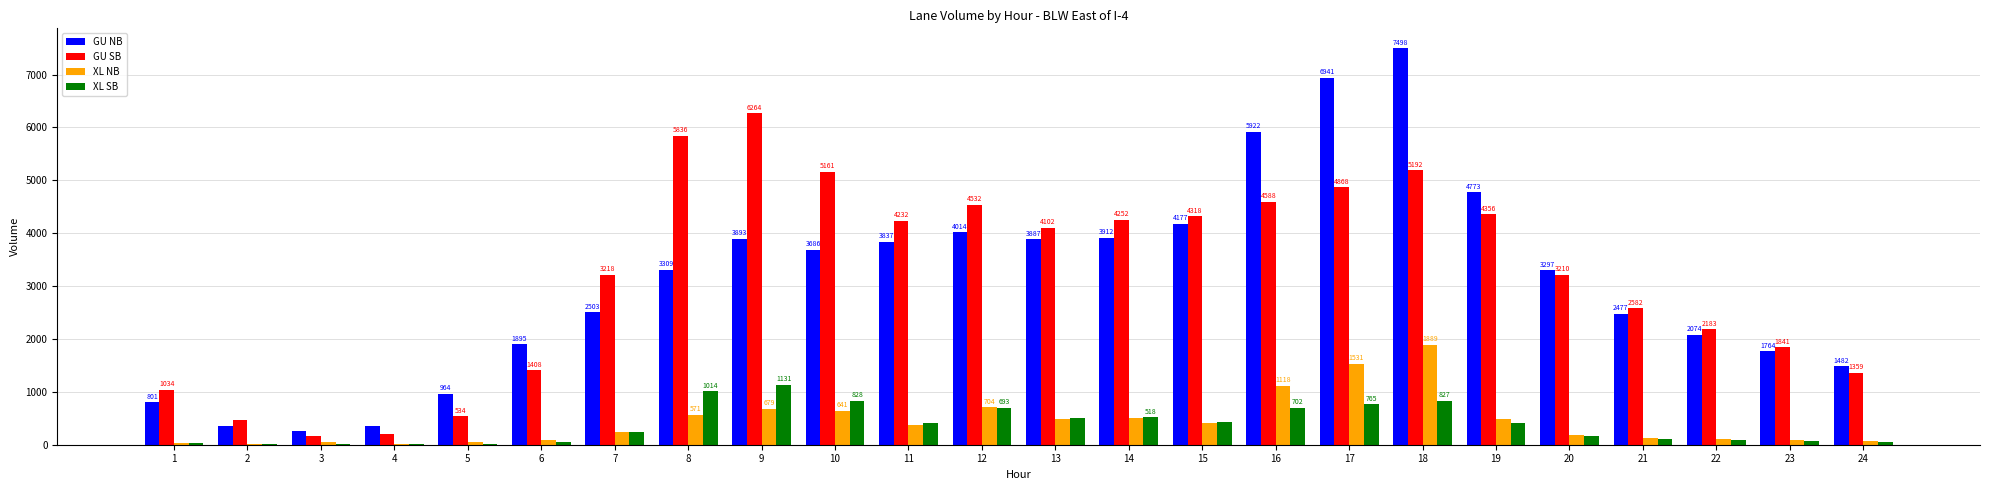

At which label is GU NB closest to 3883?

13